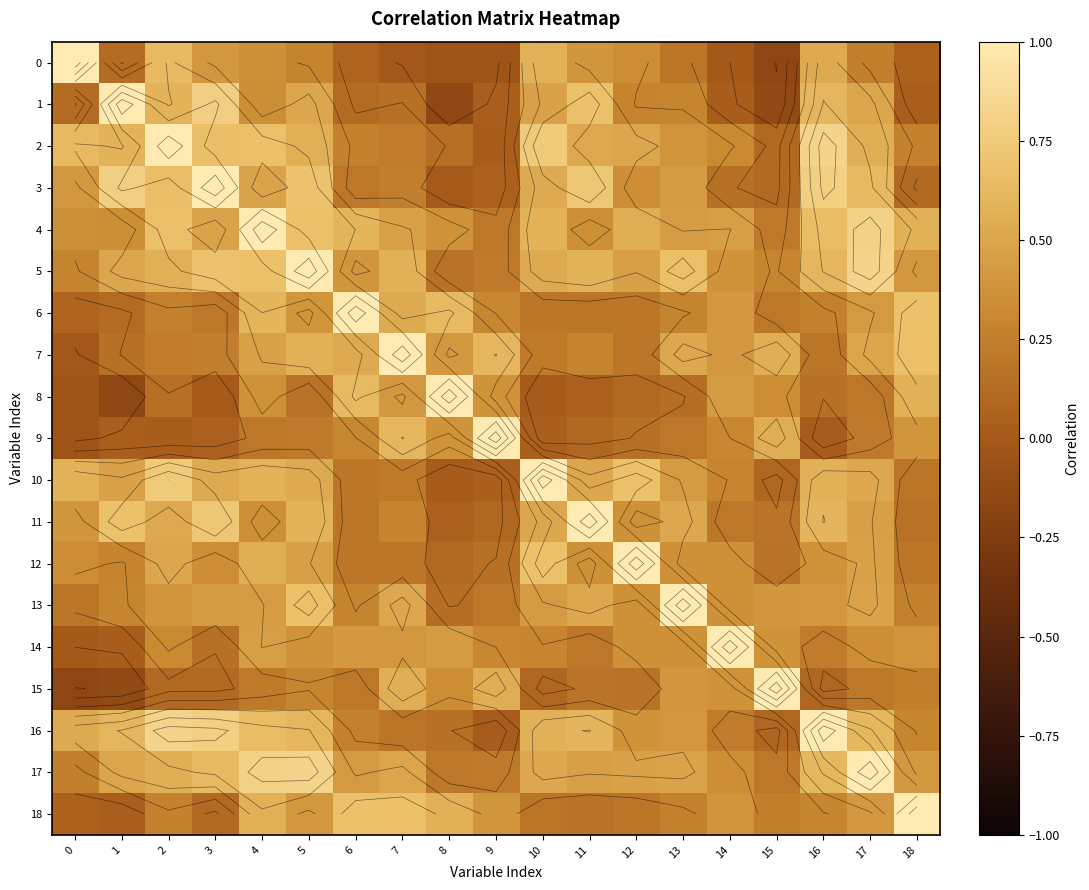

What is the difference between the second highest and second lowest values in the 2 series?

0.7